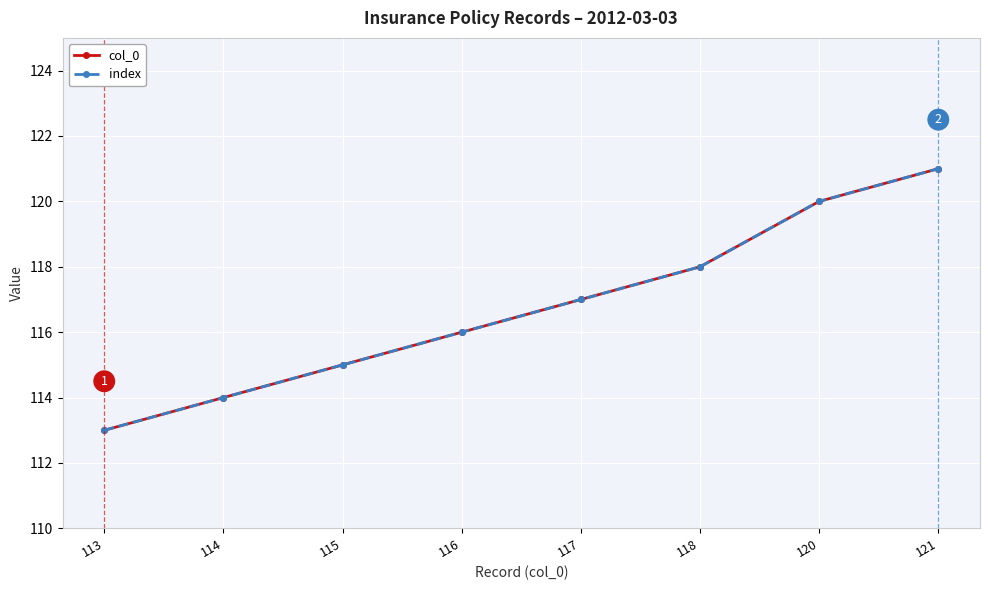

What is the sum of the col_0 values at 121 and 114?

235